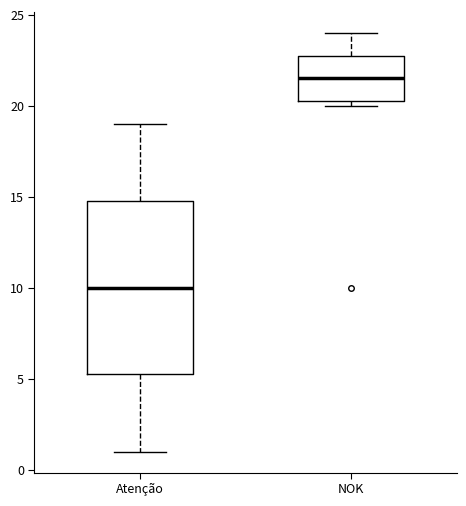

Which box has the highest median line?

NOK